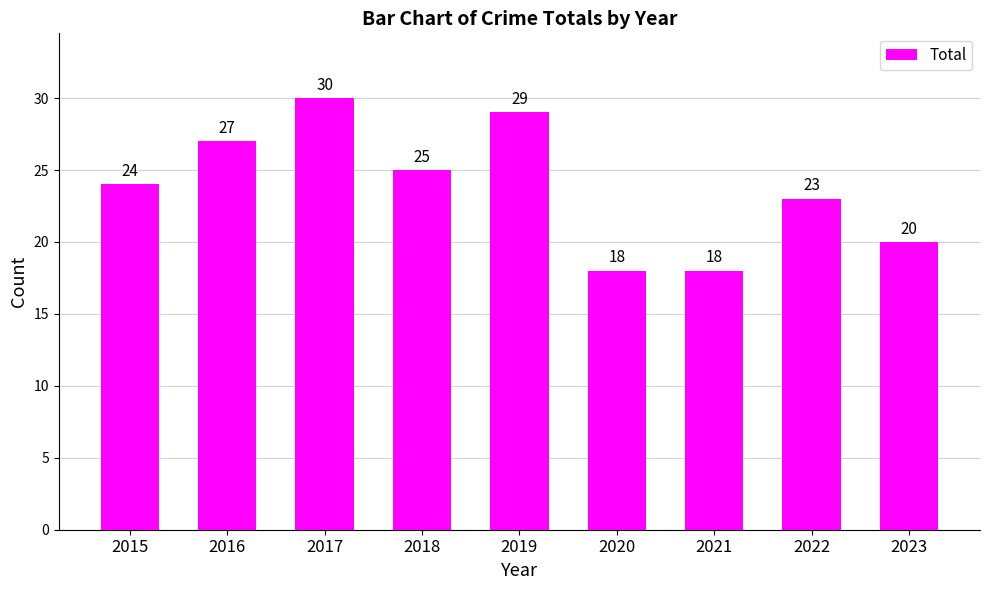

What is the change in value from 2015 to 2020?

-6